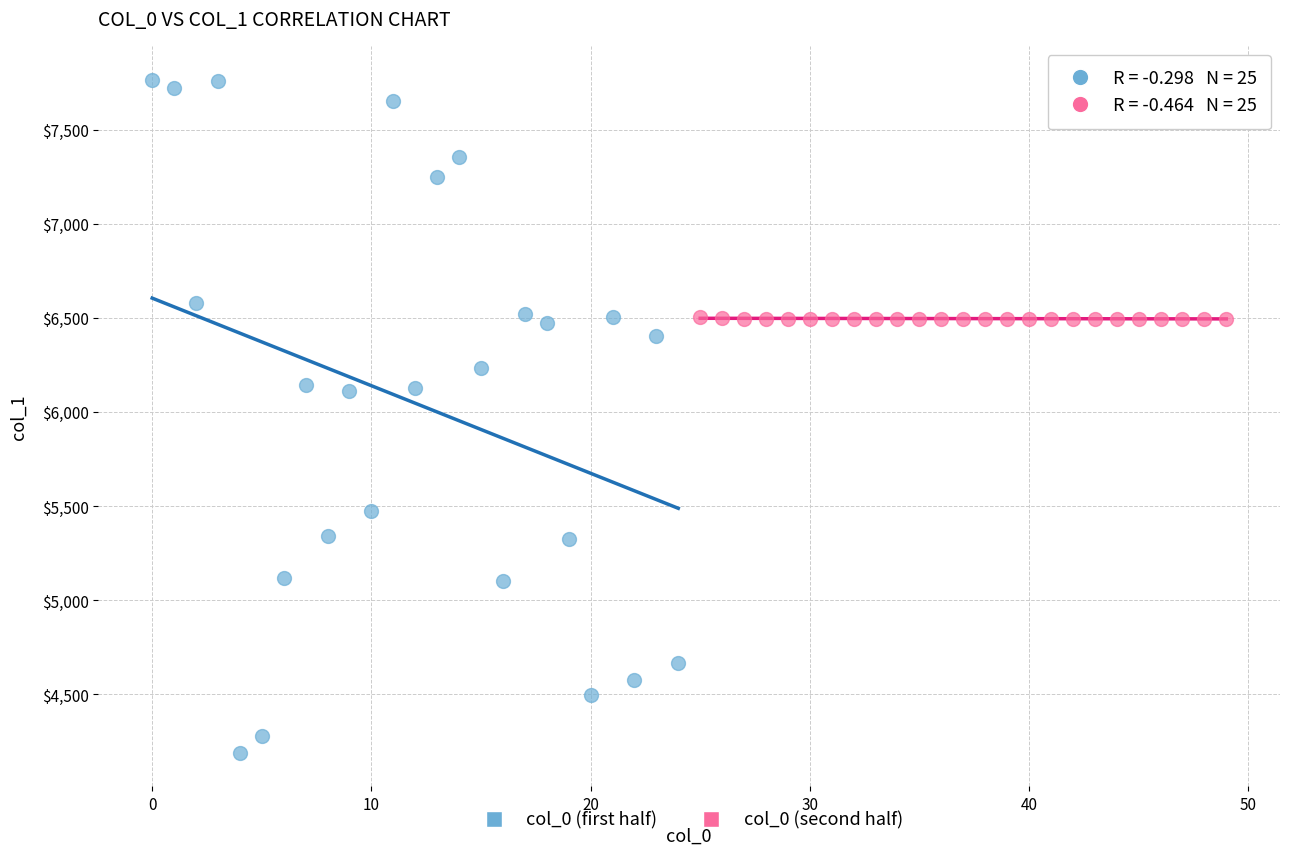

Which series contains the highest Y value?

col_0 (first half)